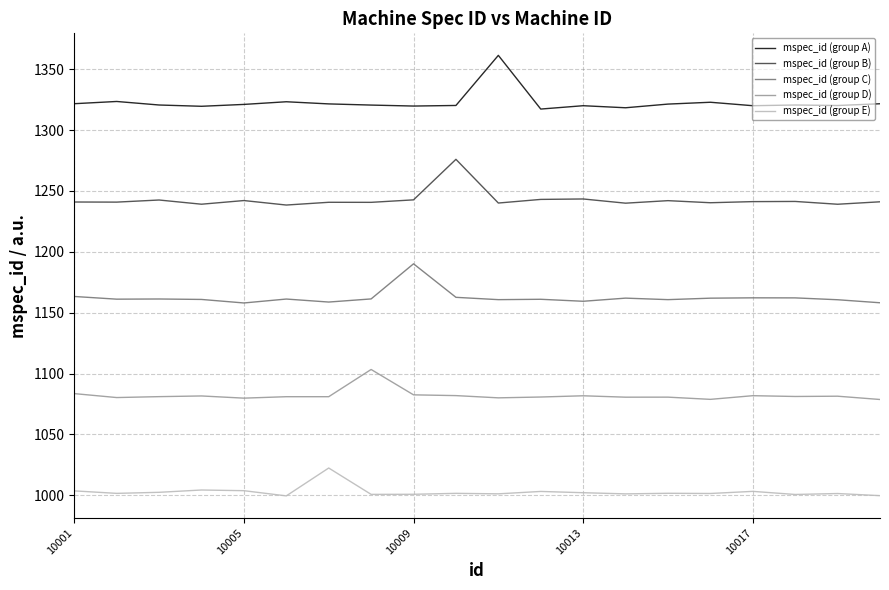

Which series has the largest total across all categories?

mspec_id (group A)